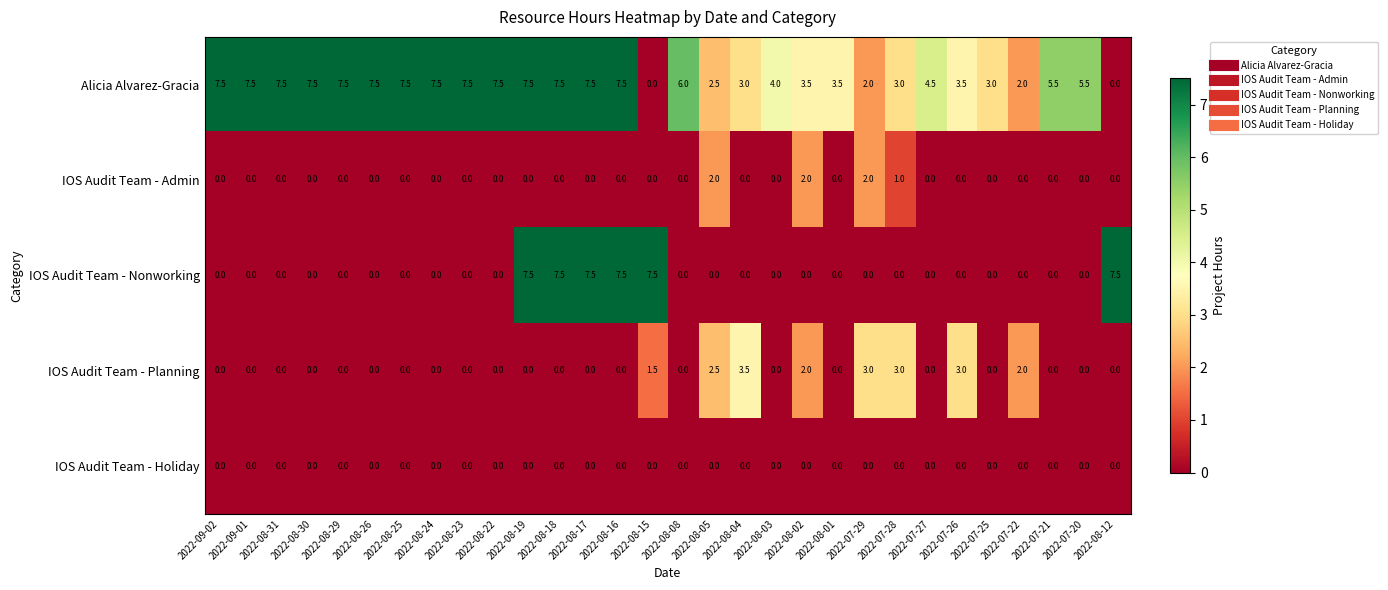

Which series changed the most between 2022-08-18 and 2022-08-15?

Alicia Alvarez-Gracia